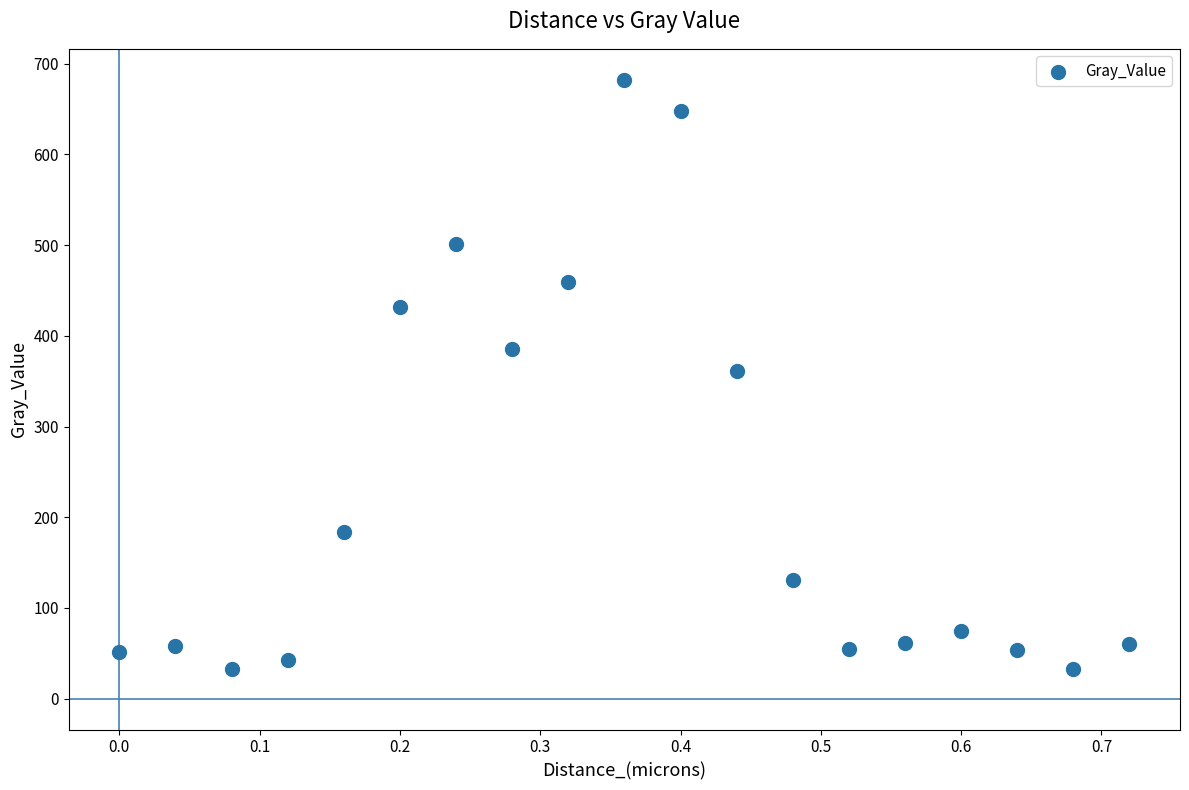

What is the range of Y values (max minus min)?

649.8